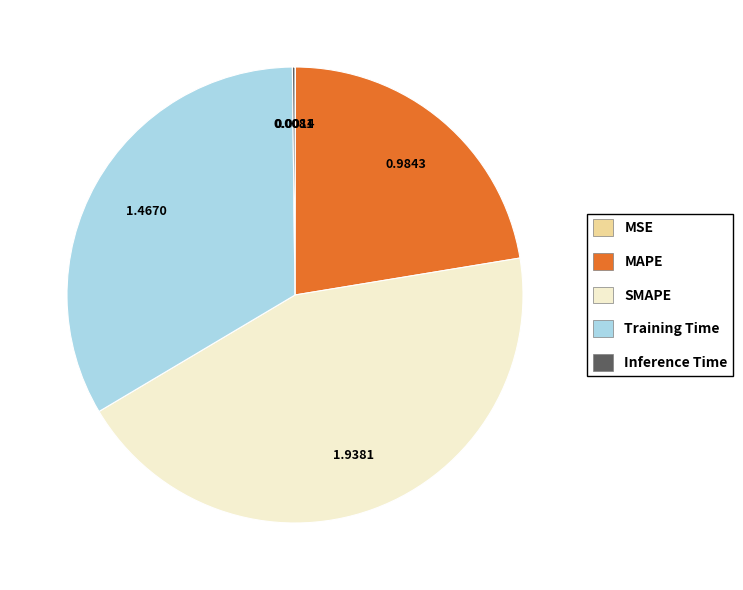

What is the largest slice in the pie chart?

SMAPE